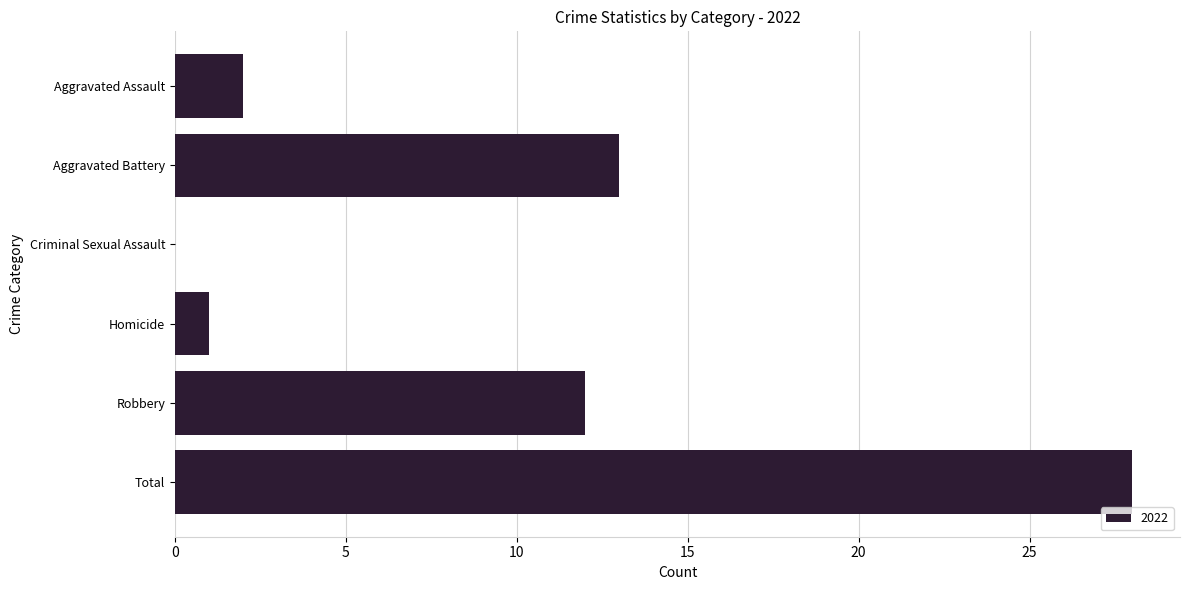

At which label is the value closest to 14?

Aggravated Battery